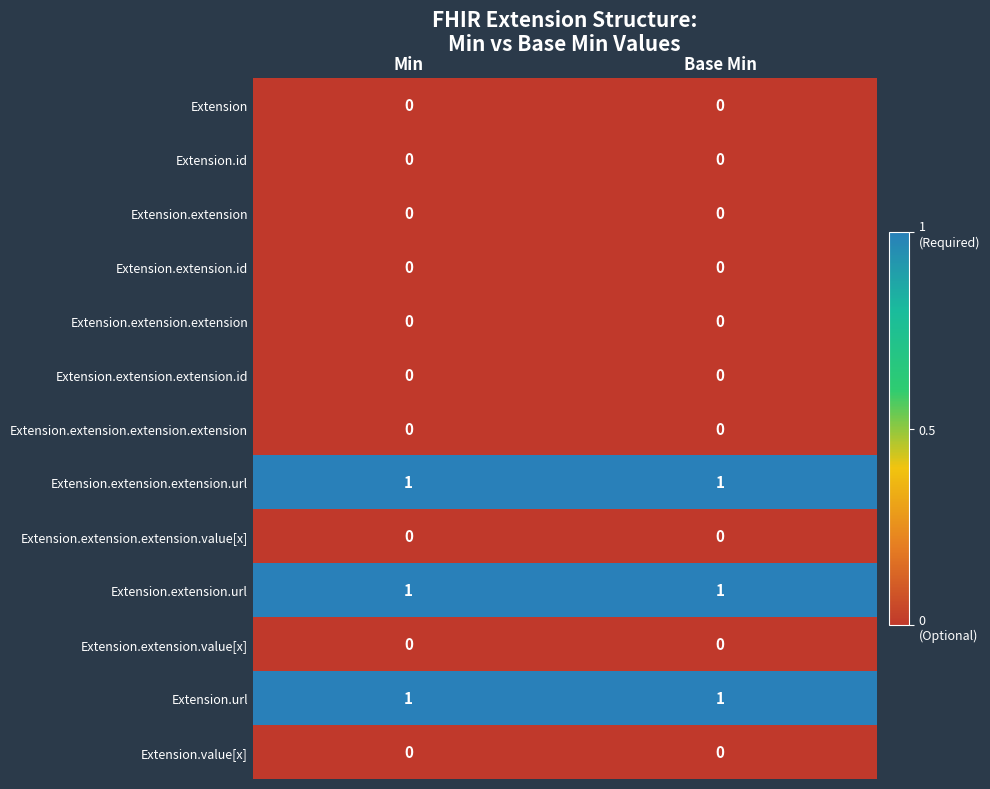

Reading left to right, list all the values displayed in this chart.

Extension: 0	0
Extension.id: 0	0
Extension.extension: 0	0
Extension.extension.id: 0	0
Extension.extension.extension: 0	0
Extension.extension.extension.id: 0	0
Extension.extension.extension.extension: 0	0
Extension.extension.extension.url: 1	1
Extension.extension.extension.value[x]: 0	0
Extension.extension.url: 1	1
Extension.extension.value[x]: 0	0
Extension.url: 1	1
Extension.value[x]: 0	0